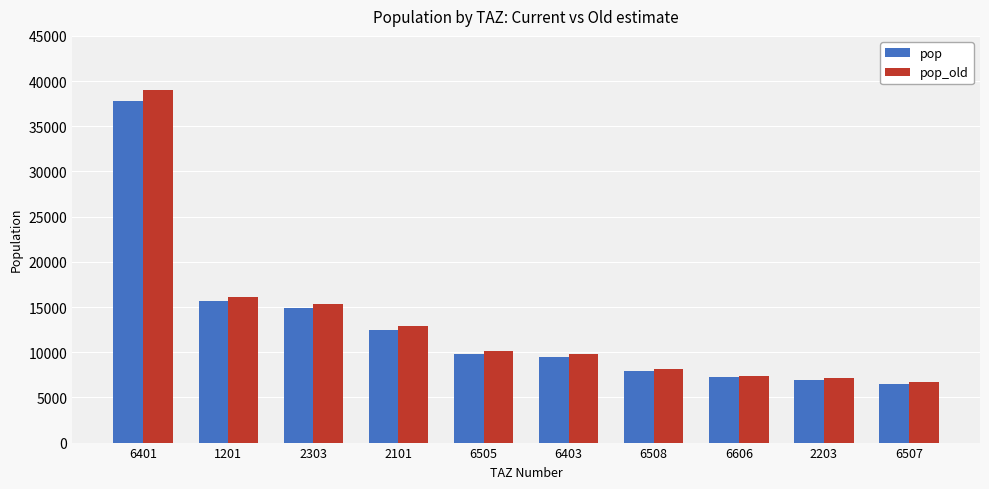

Which series has the largest total across all categories?

pop_old